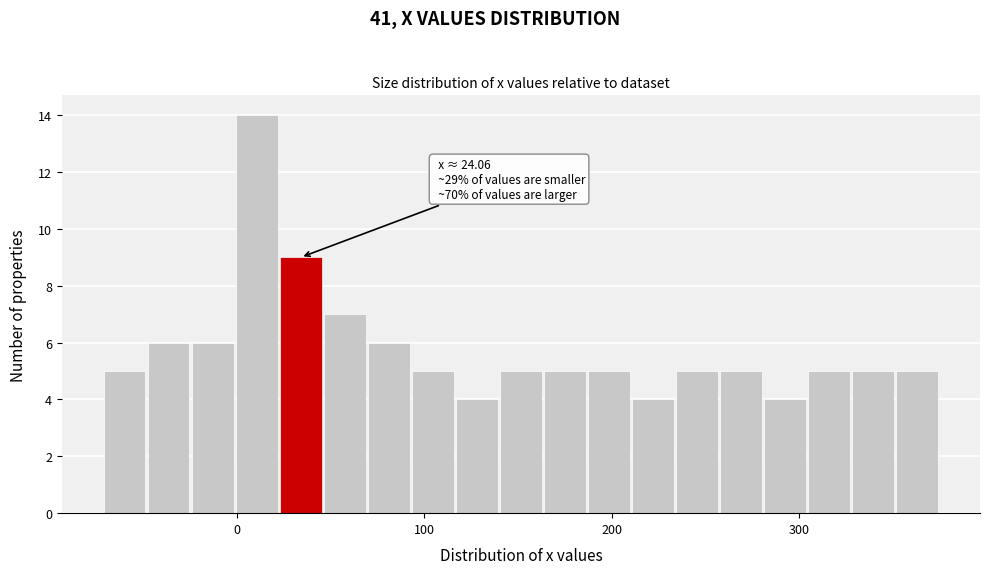

Read against the x-axis, roughly where is the centre of the tallest bar?

10